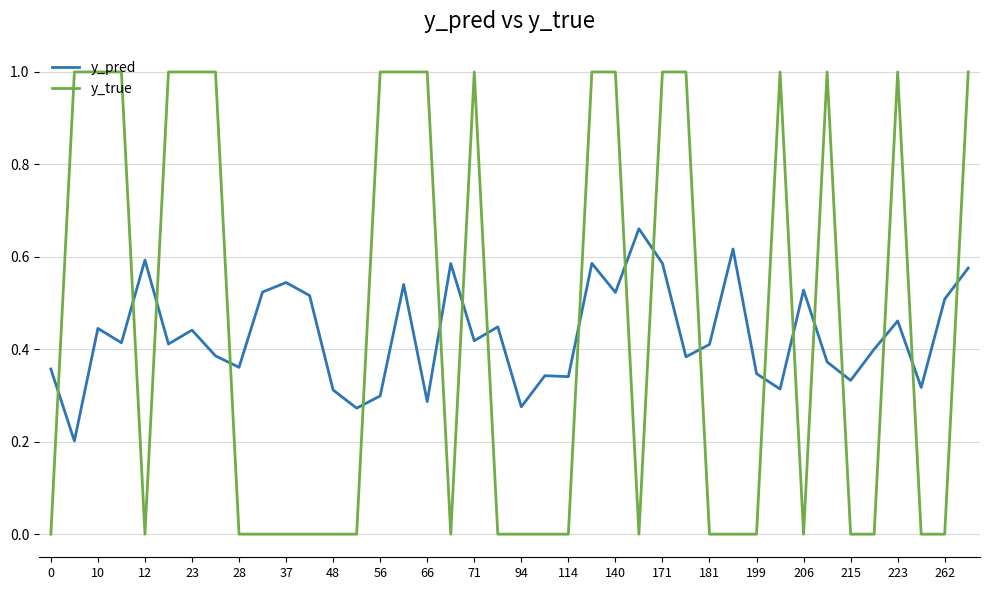

List the series in order of their peak value, highest first.

y_true, y_pred